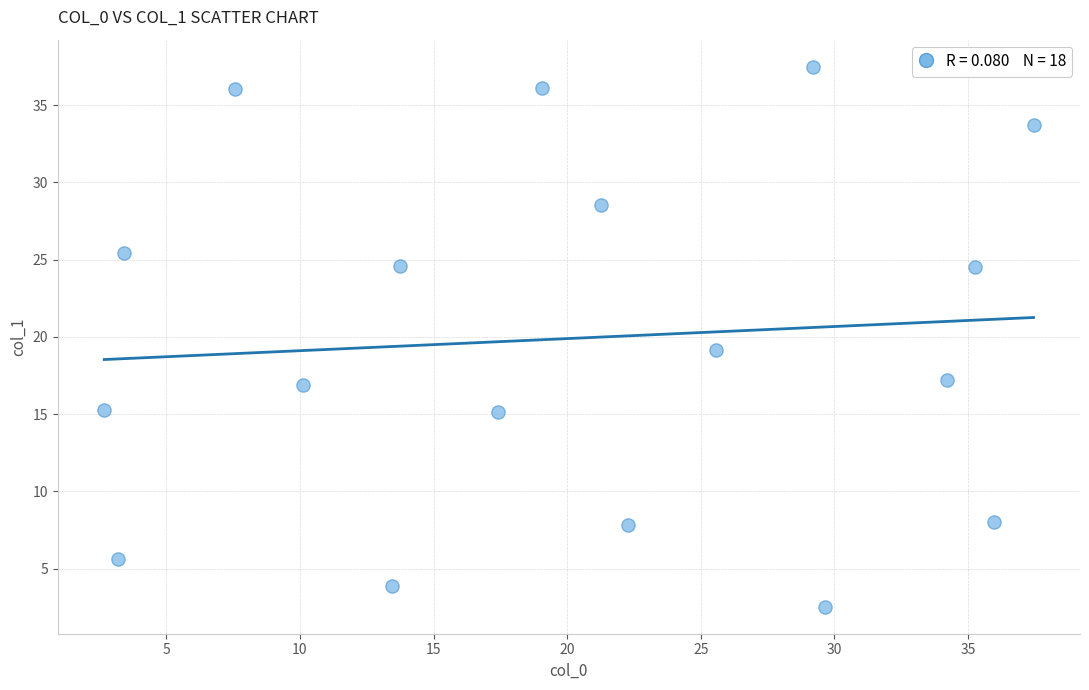

What Y value in the scatter plot is closest to 20?

19.2